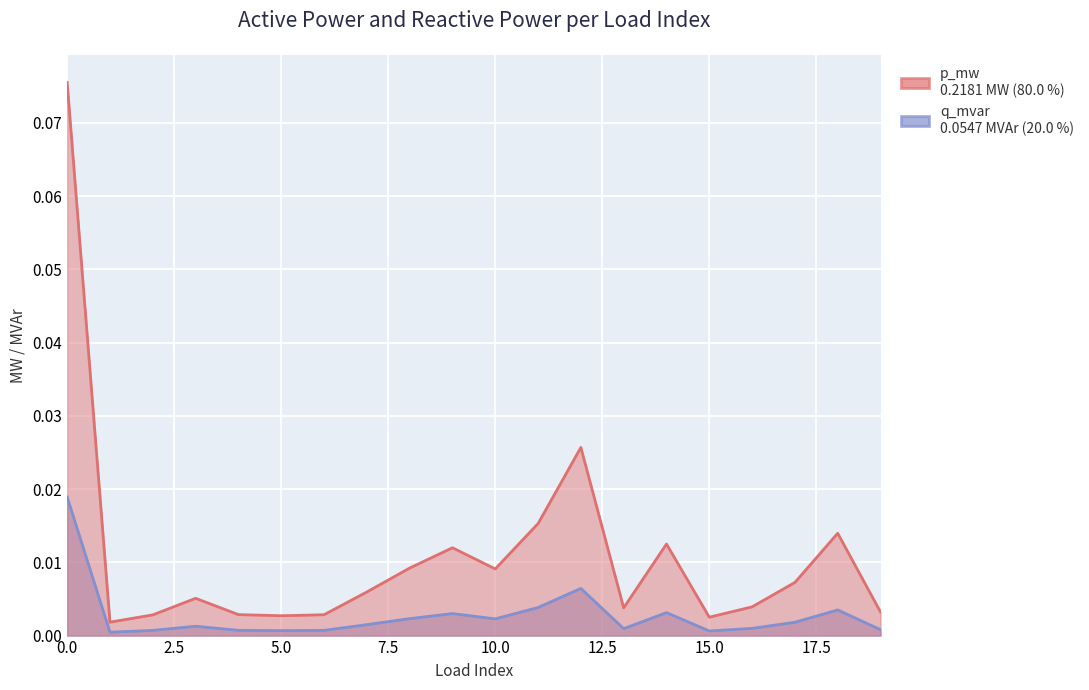

List the series in order of their overall mean, highest first.

p_mw, q_mvar